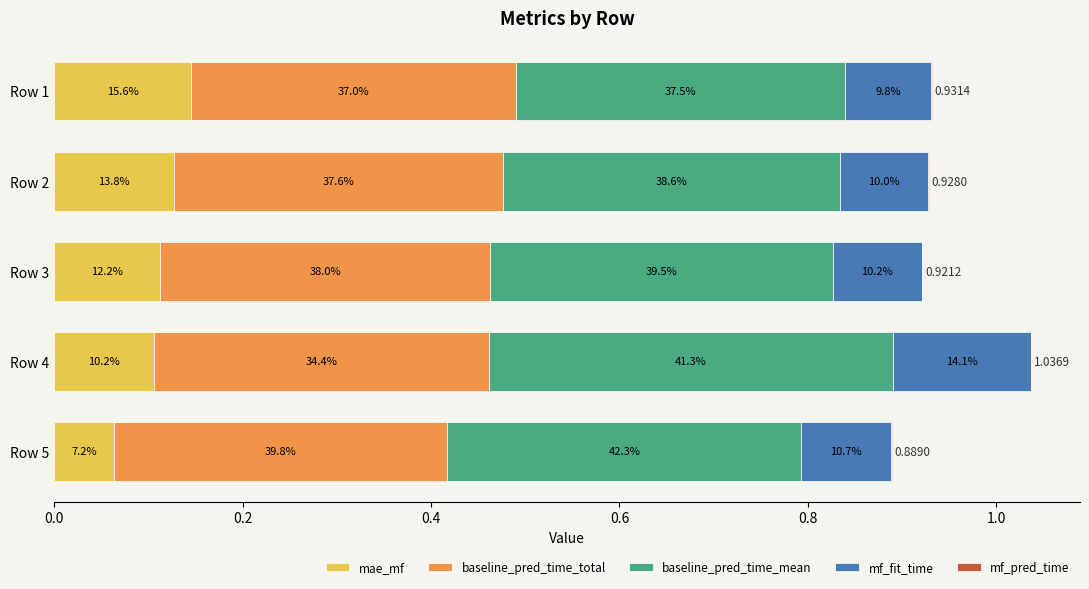

Reading right to left, transcribe all the data shown in this chart.

mae_mf: 0.1	0.1	0.1	0.1	0.1
baseline_pred_time_total: 0.4	0.4	0.4	0.3	0.3
baseline_pred_time_mean: 0.4	0.4	0.4	0.4	0.3
mf_fit_time: 0.1	0.1	0.1	0.1	0.1
mf_pred_time: 0.0	0.0	0.0	0.0	0.0